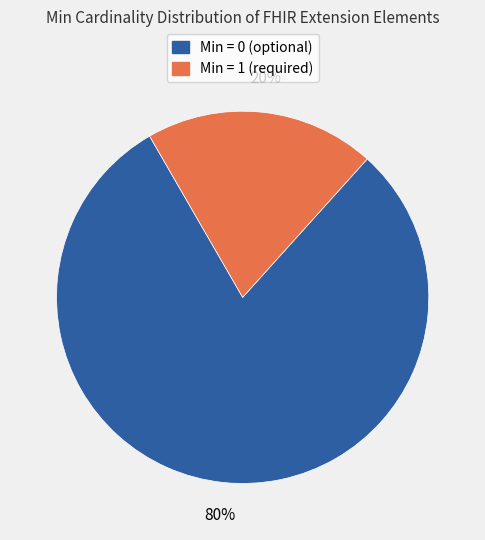

Is there any slice that represents more than half of the pie?

Yes